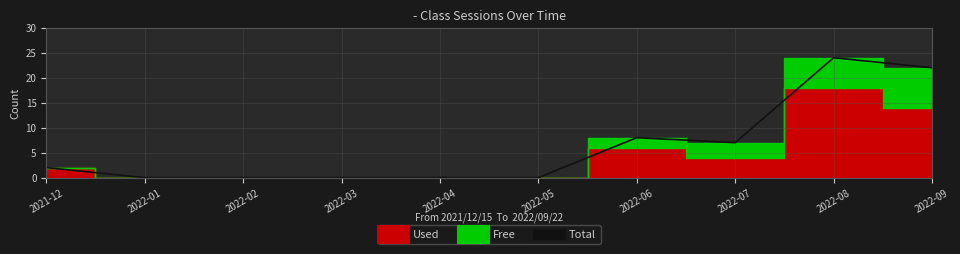

Is it true that the value at 2022-02 is 16?

False